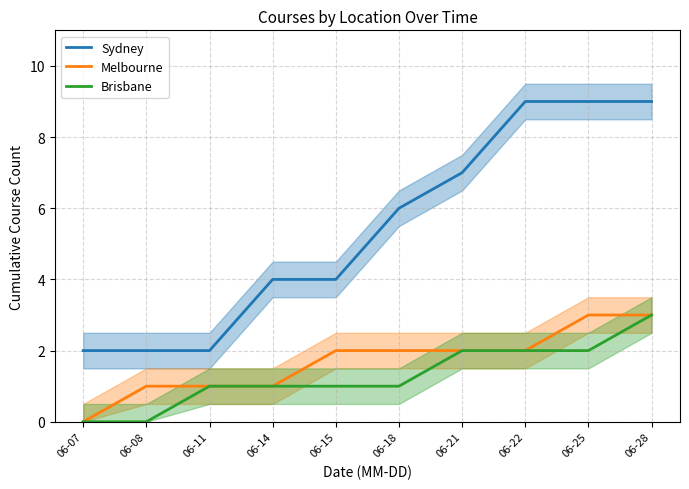

At which label does Sydney reach its peak?

06-22